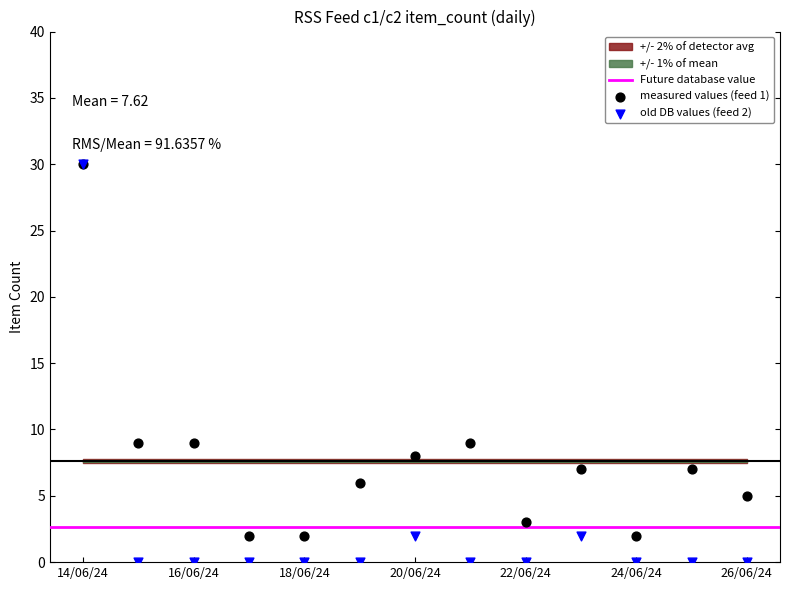

Which series has the largest Y range (max minus min)?

old DB values (feed 2)